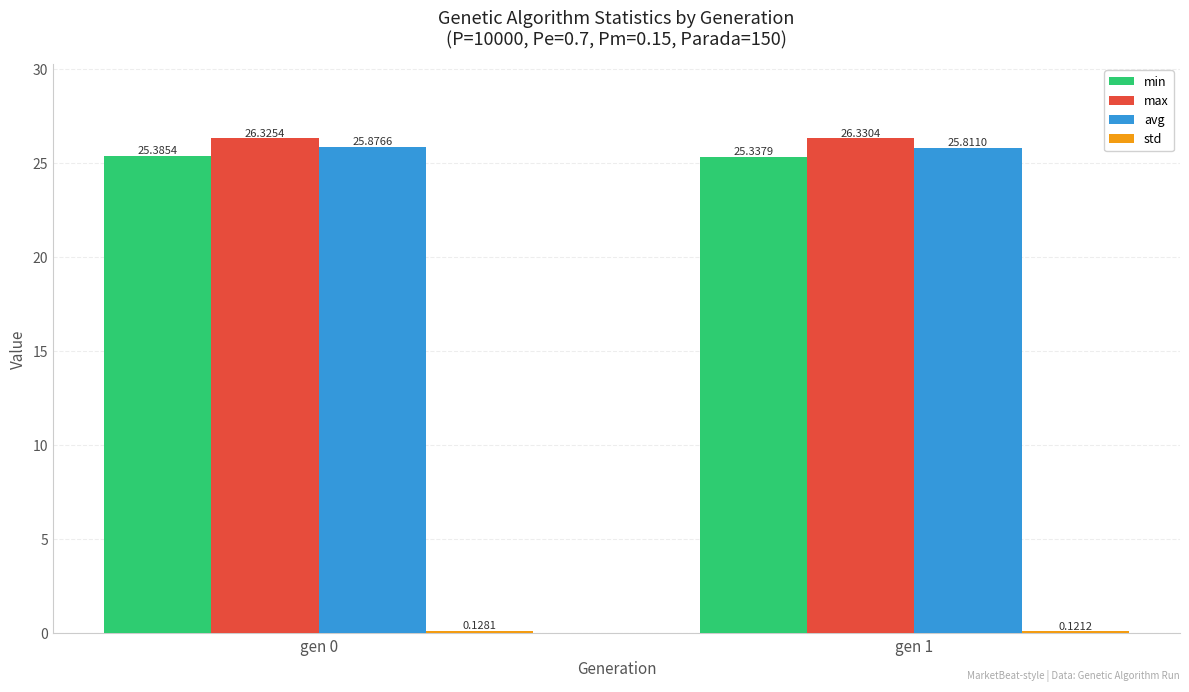

What is the greatest value displayed?

26.3